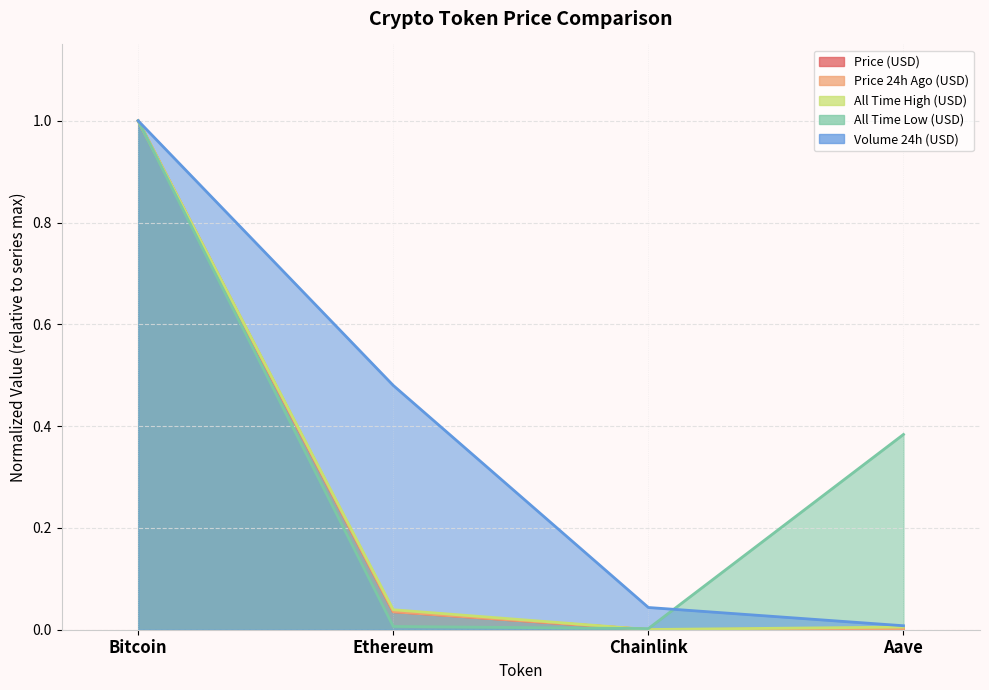

True or false: price has more than 2 points higher than both neighbors.

False